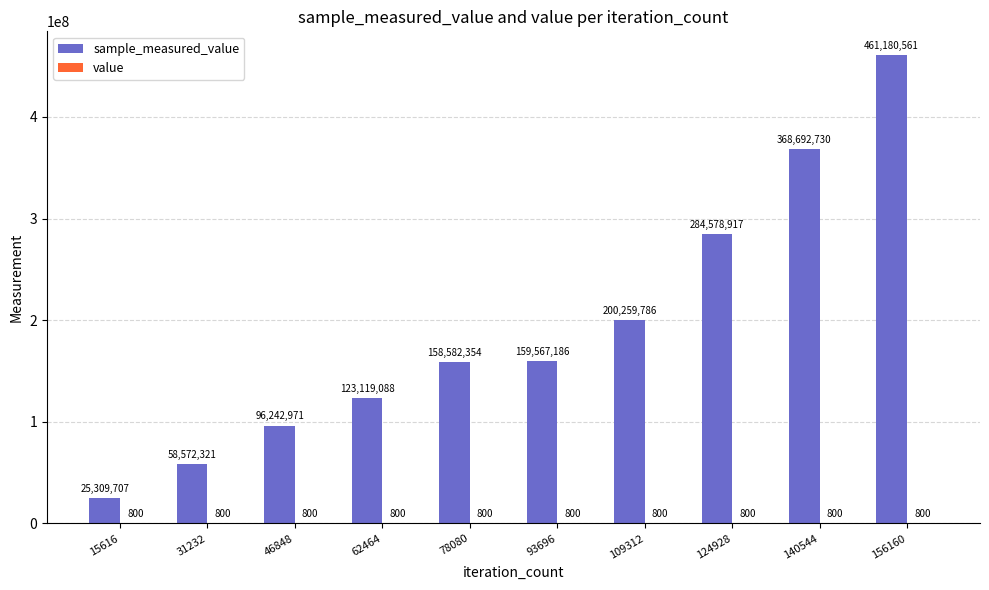

At which category does the chart reach its peak across all series?

156160